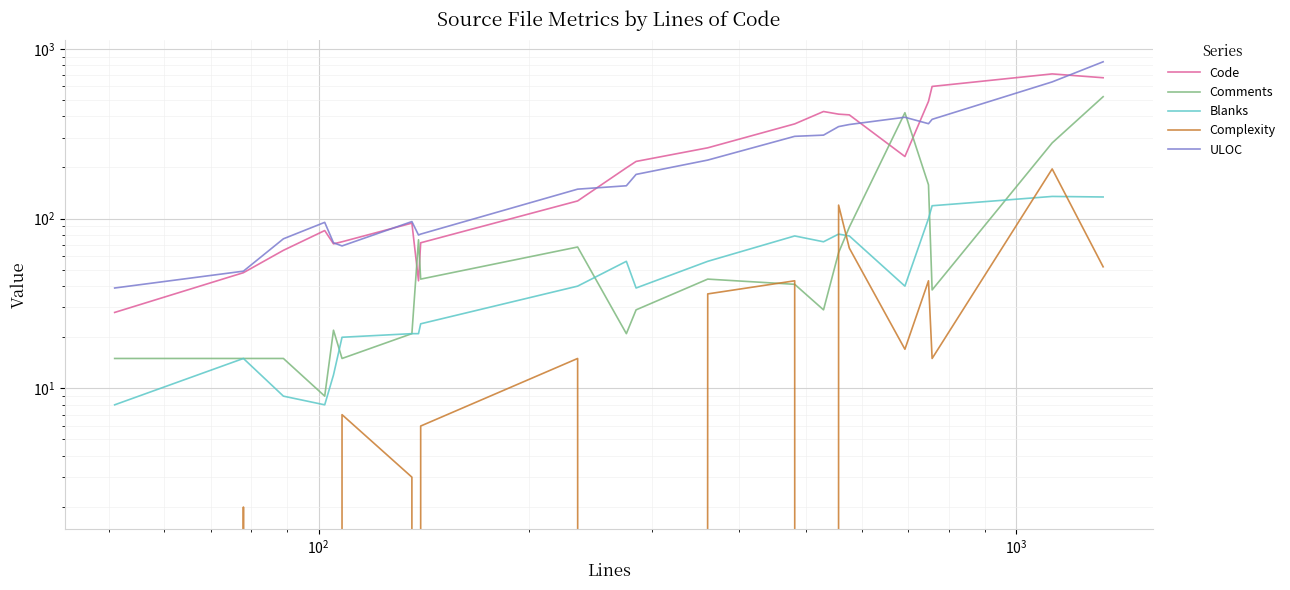

Which series has the largest total across all categories?

Code